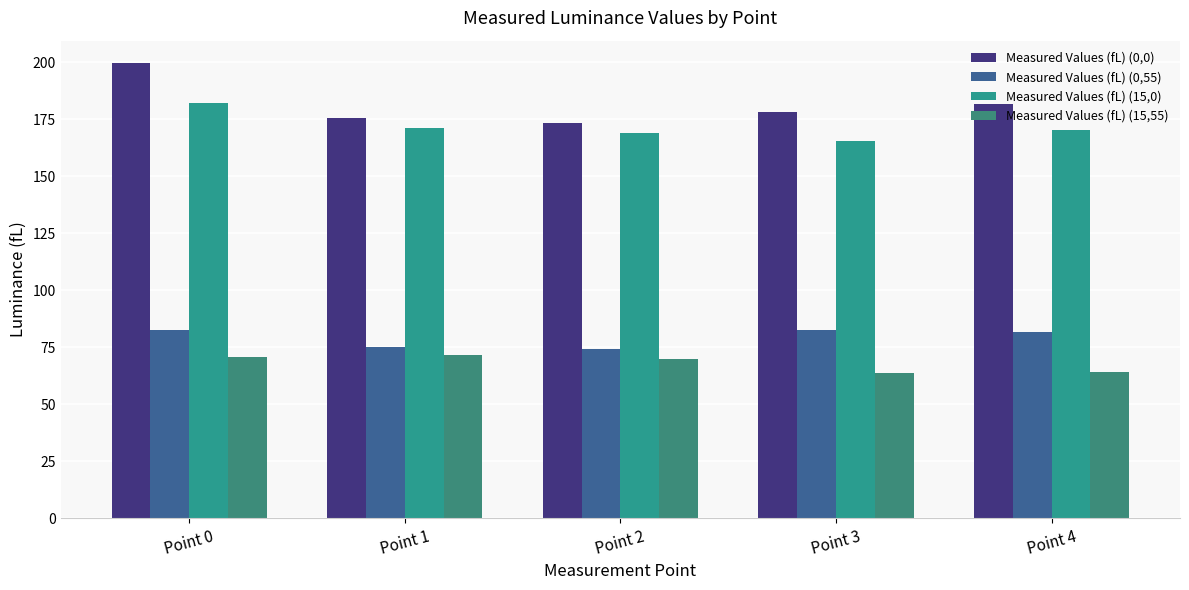

How many bars are there in each group?

4